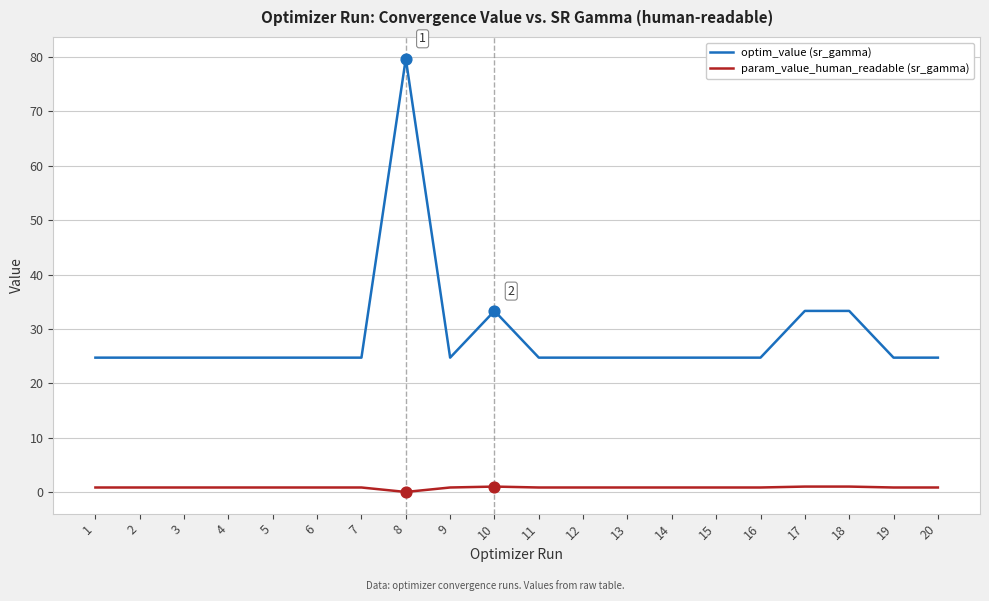

Which series has the widest spread of values?

optim_value (sr_gamma)